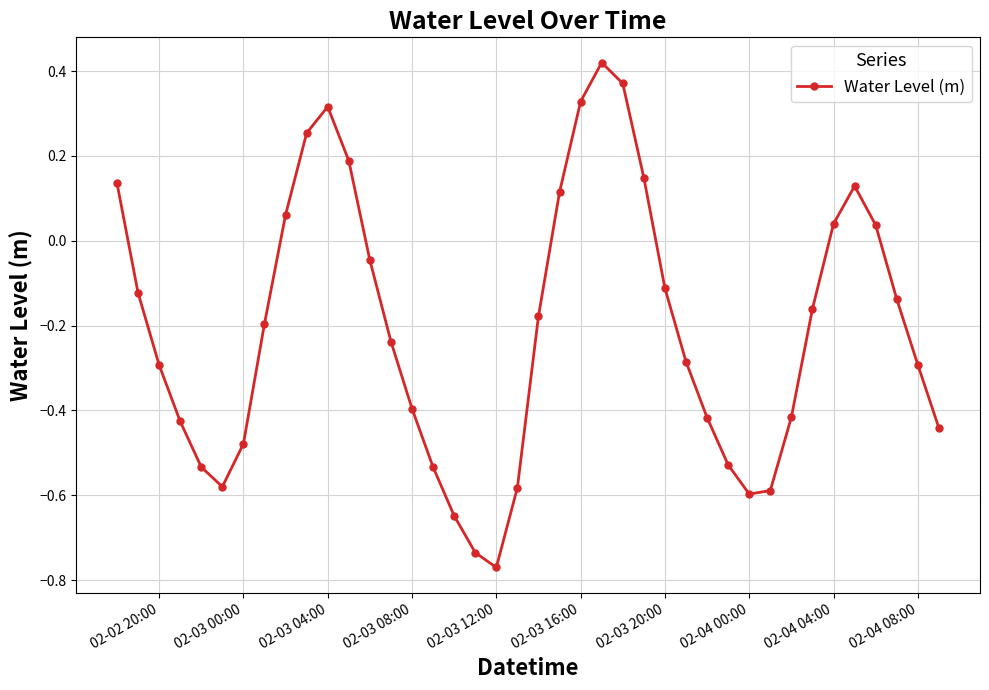

How many values exceed 0?

13